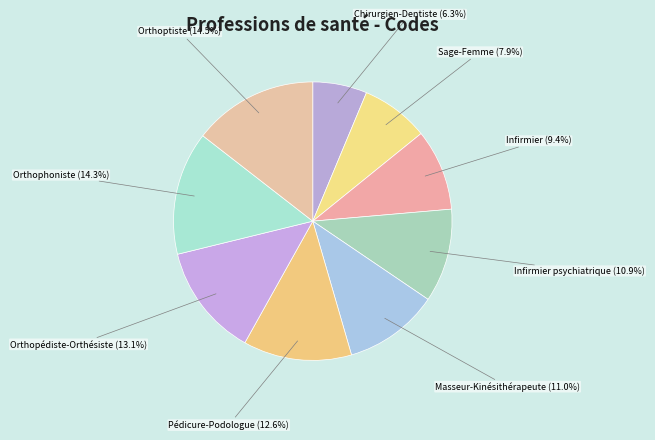

The Infirmier psychiatrique slice represents 19% of the pie. True or false?

False